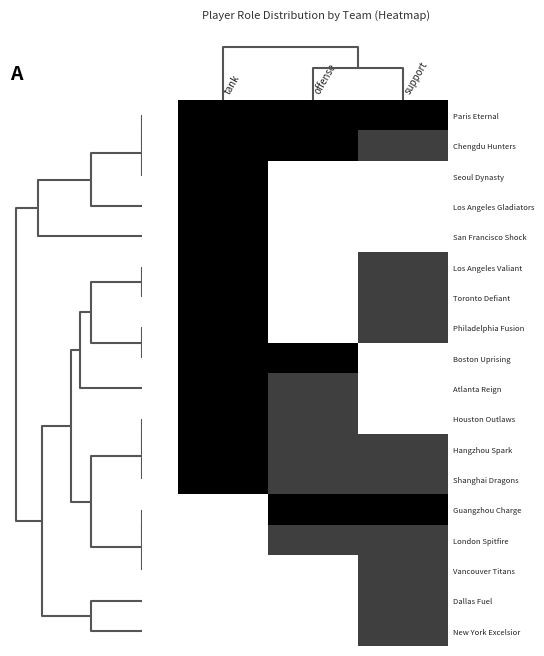

What is the difference between the highest and lowest values at tank?

1.0